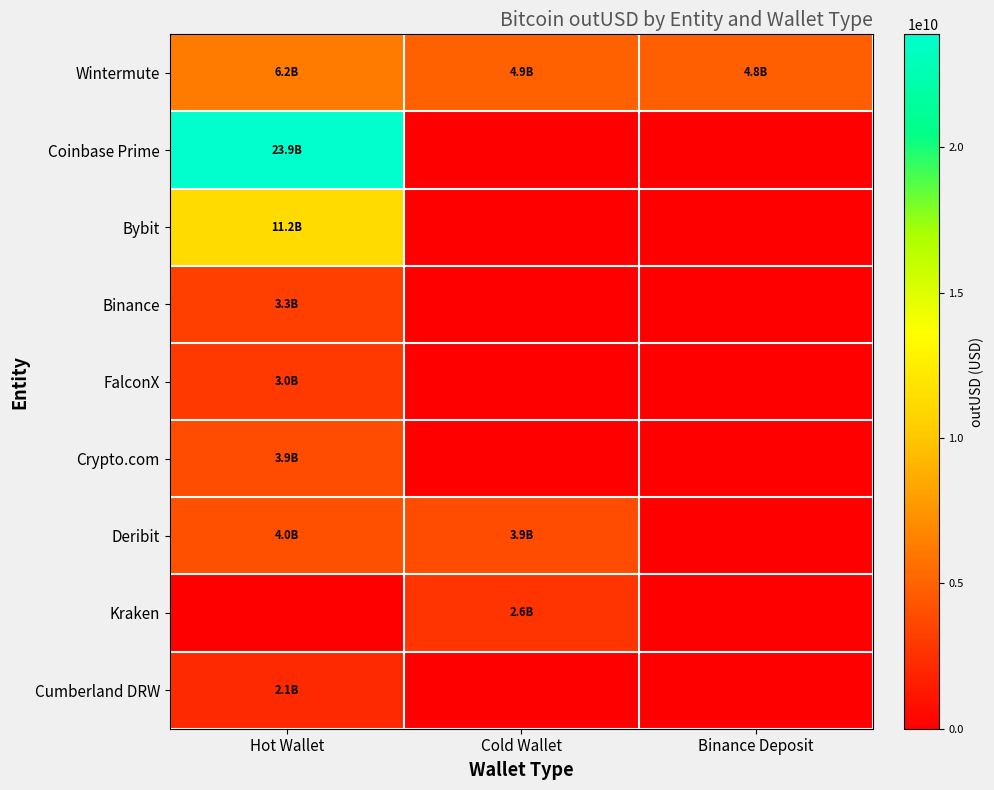

At which category is the sum across all series the highest?

Hot Wallet